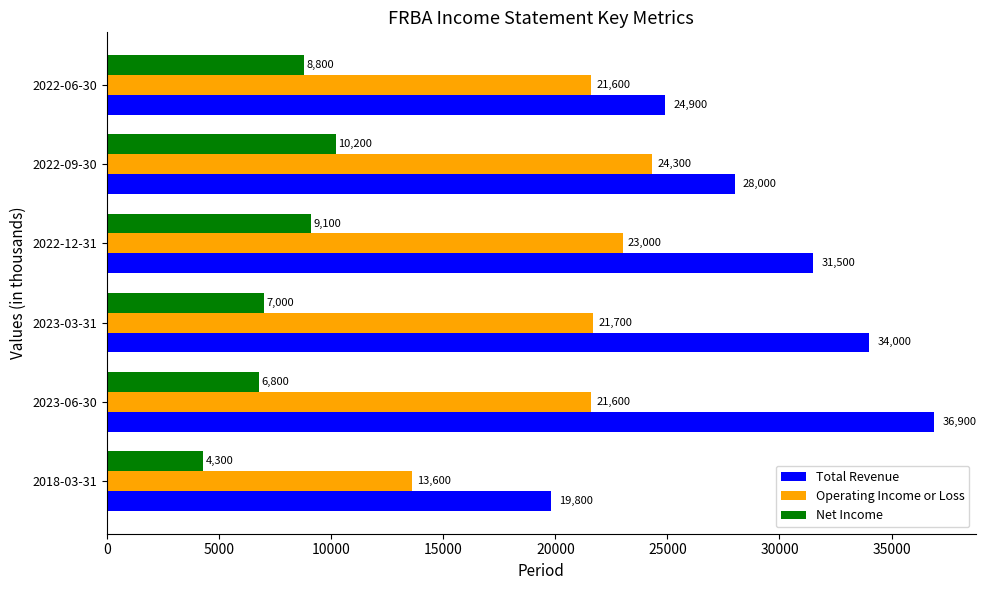

The value of Total Revenue at 2018-03-31 is 25830. True or false?

False